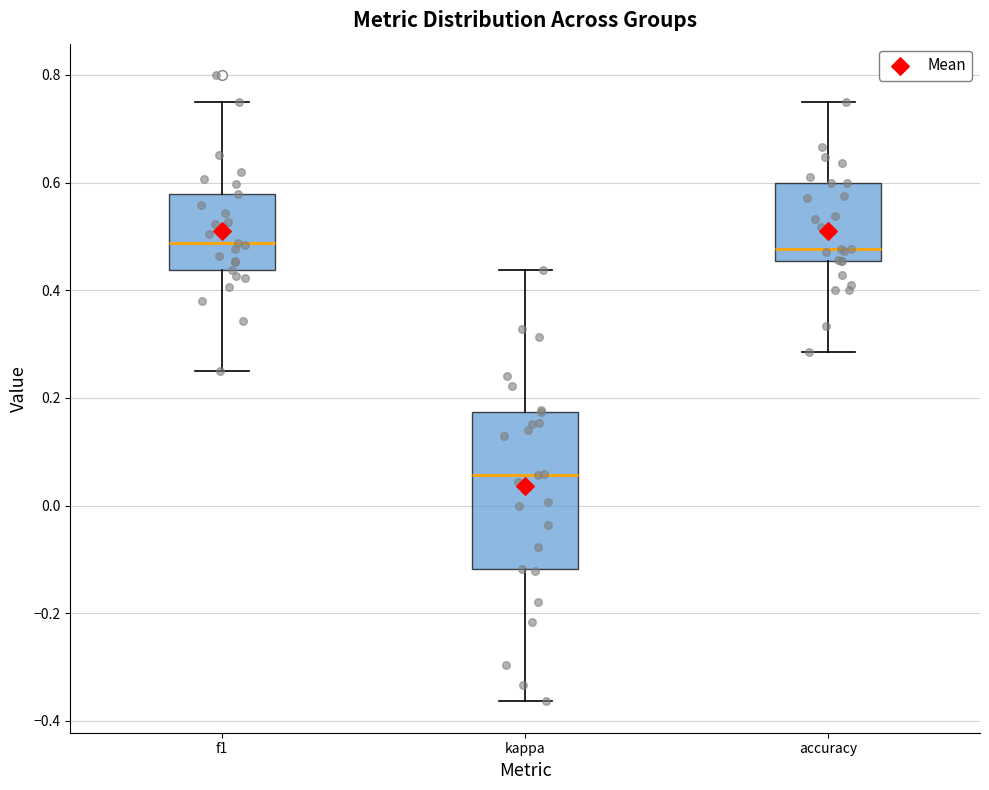

Reading left to right, read every box against the y-axis: the position of its median line, the range the box covers, and the ends of its whiskers. The values are not printed on the chart, so give them approximately, as read against the axis.

f1: median 0.48, box 0.44 to 0.58, whiskers 0.26 to 0.76
kappa: median 0.06, box -0.12 to 0.18, whiskers -0.36 to 0.44
accuracy: median 0.48, box 0.46 to 0.60, whiskers 0.28 to 0.76